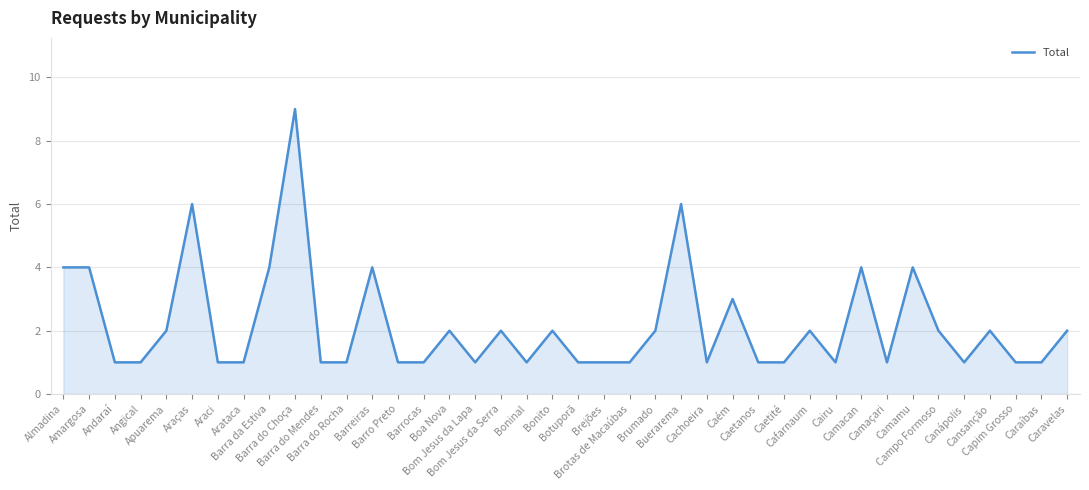

How many lines are shown in the chart?

1